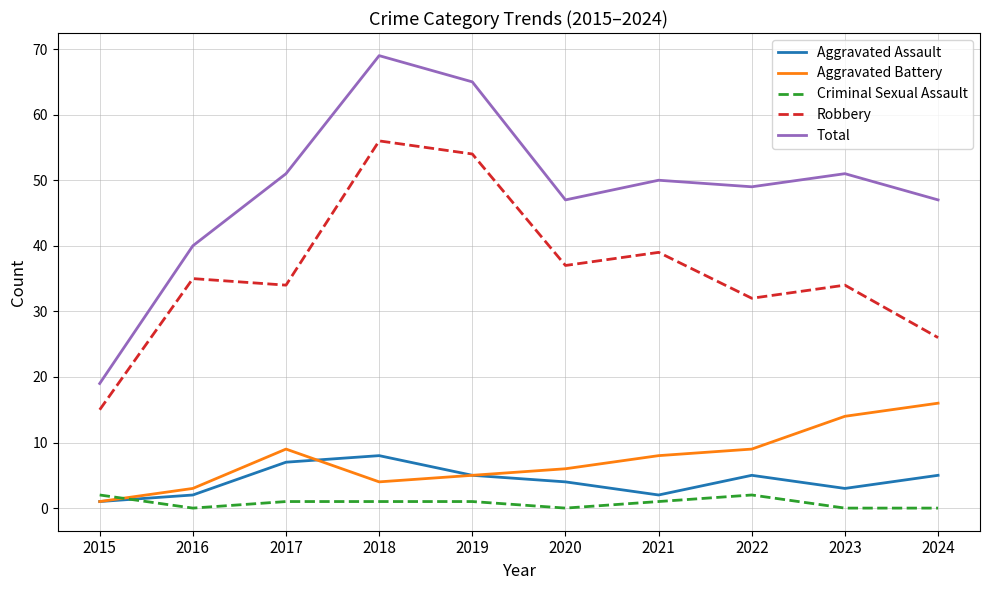

What are all the series names shown in the legend?

Aggravated Assault, Aggravated Battery, Criminal Sexual Assault, Robbery, Total